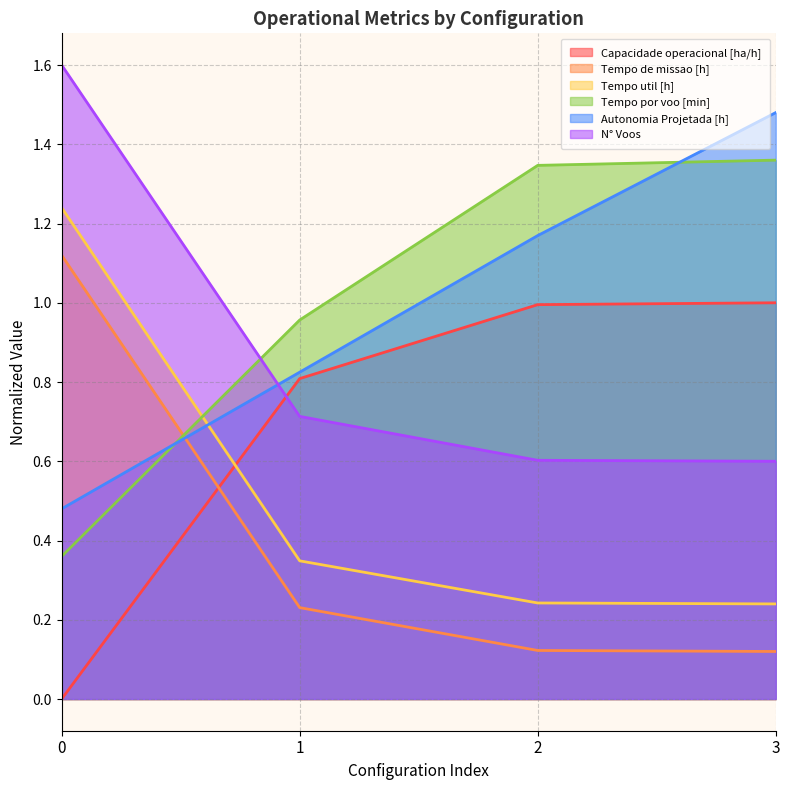

Reading left to right, what are all the values shown in this chart?

Capacidade operacional [ha/h]: 0=0.0	1=0.8	2=1.0	3=1.0
Tempo de missao [h]: 0=1.1	1=0.2	2=0.1	3=0.1
Tempo util [h]: 0=1.2	1=0.3	2=0.2	3=0.2
Tempo por voo [min]: 0=0.4	1=1.0	2=1.3	3=1.4
Autonomia Projetada [h]: 0=0.5	1=0.8	2=1.2	3=1.5
N° Voos: 0=1.6	1=0.7	2=0.6	3=0.6